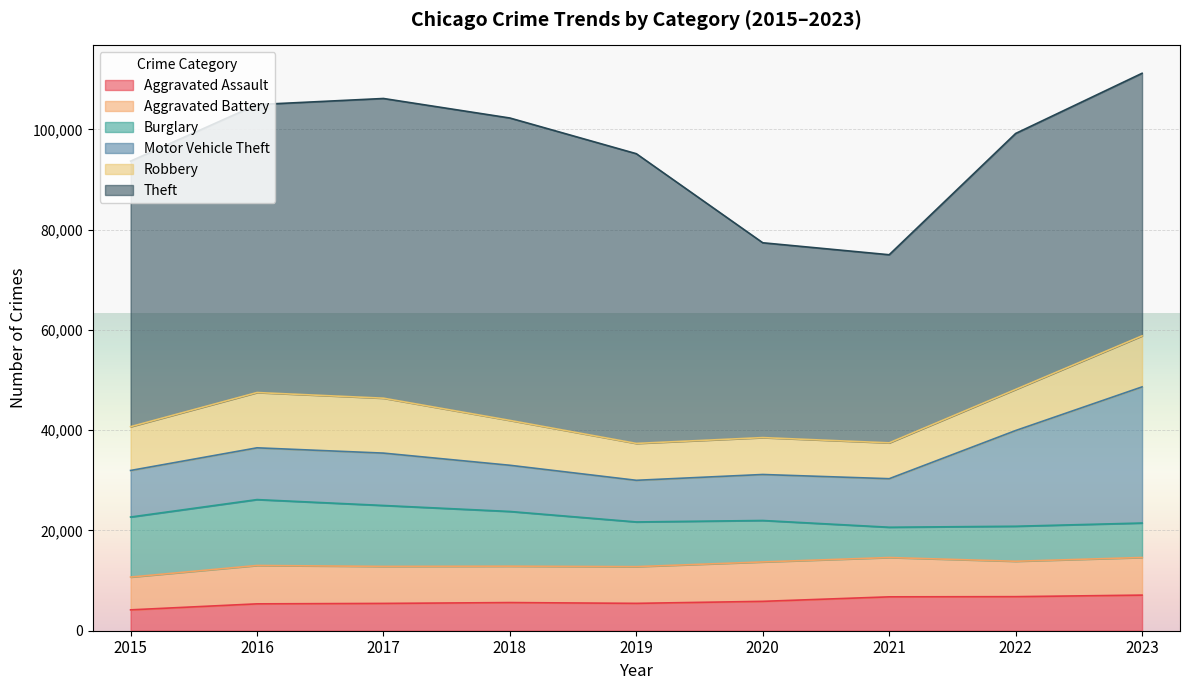

Is it true that Burglary equals 9462 at 2022?

False